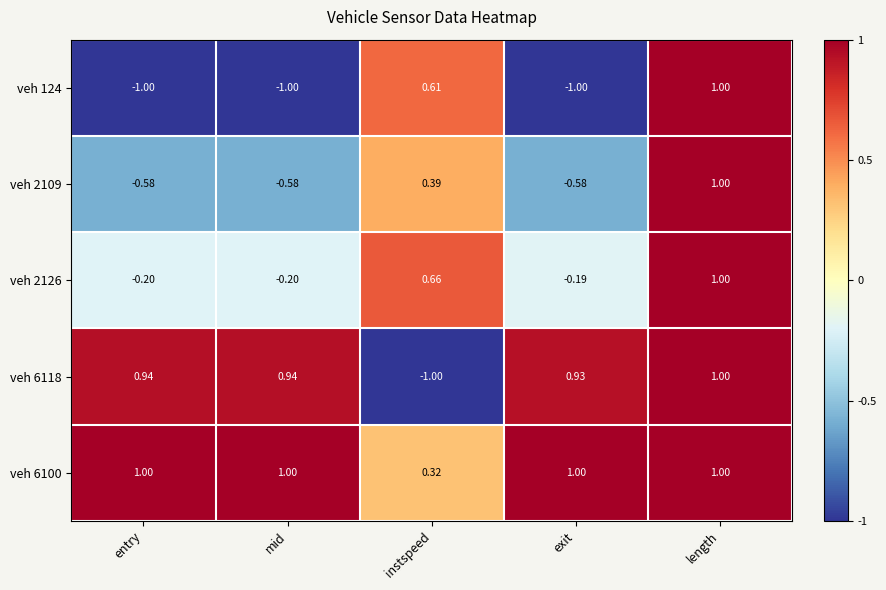

How many values in veh 2109 are below zero?

3